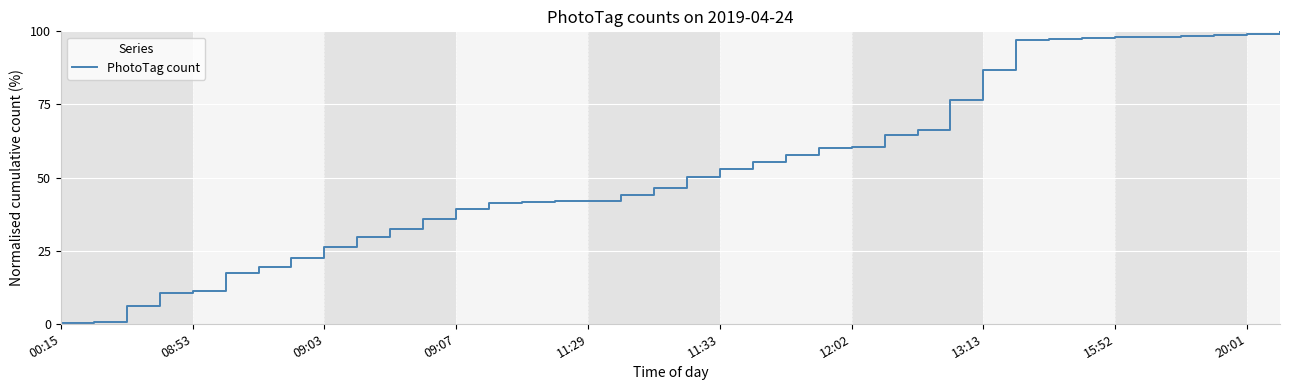

What is the greatest value displayed?

100.0